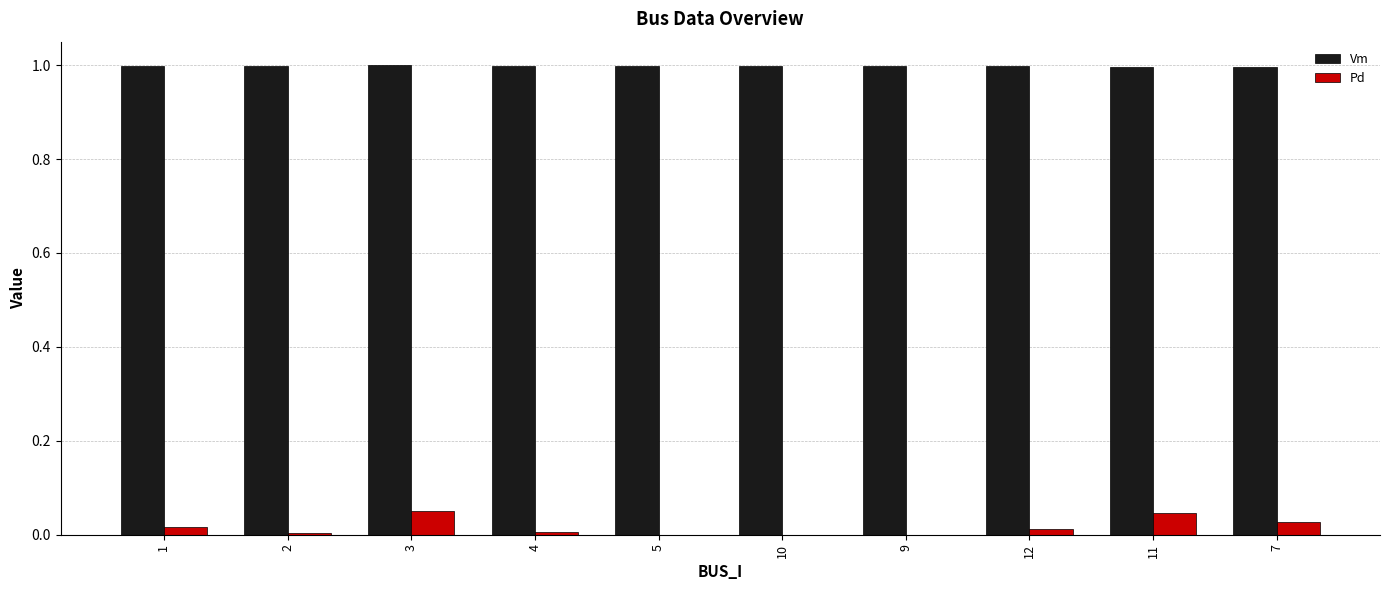

Is the value of Pd at 12 greater than the value of Vm at 1?

No